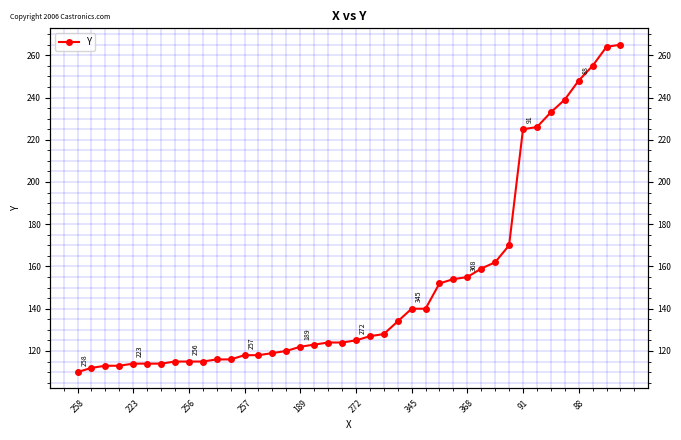

Is it true that the value at 31 is 88?

False